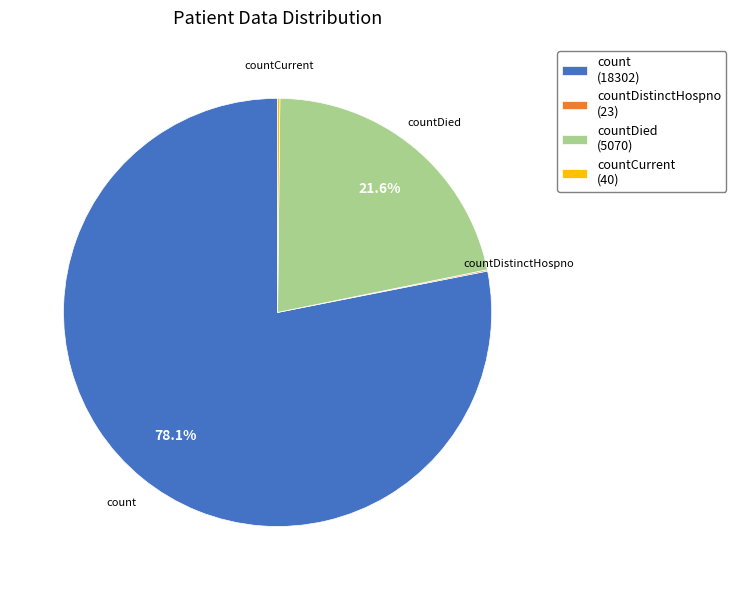

Which slice is the largest?

count (18302)